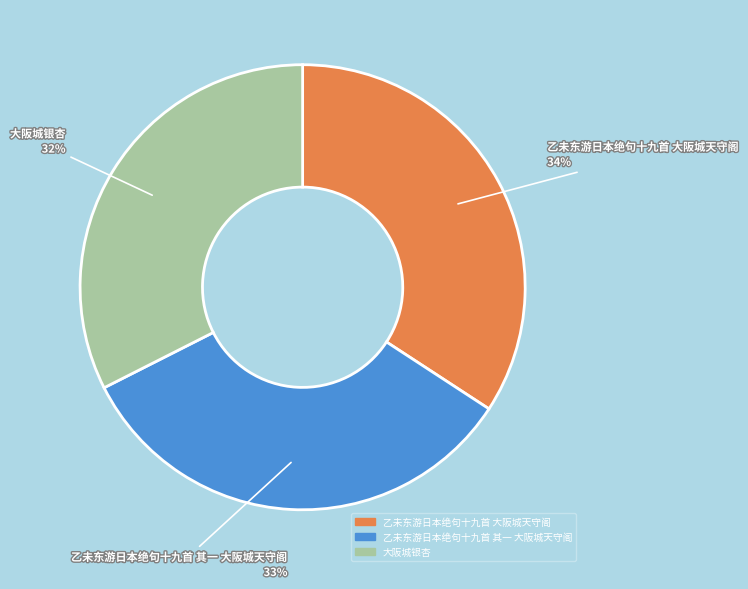

What percentage is the 乙未东游日本绝句十九首 大阪城天守阁 slice, to the nearest percent?

34%